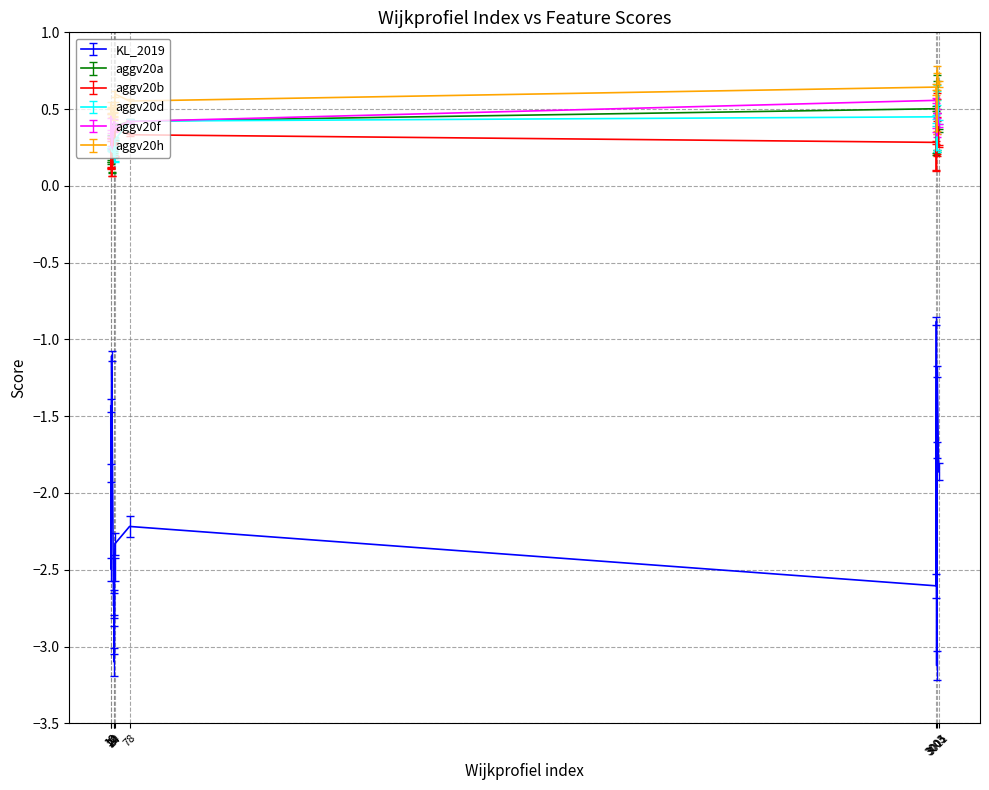

What are all the series names shown in the legend?

KL_2019, aggv20a, aggv20b, aggv20d, aggv20f, aggv20h